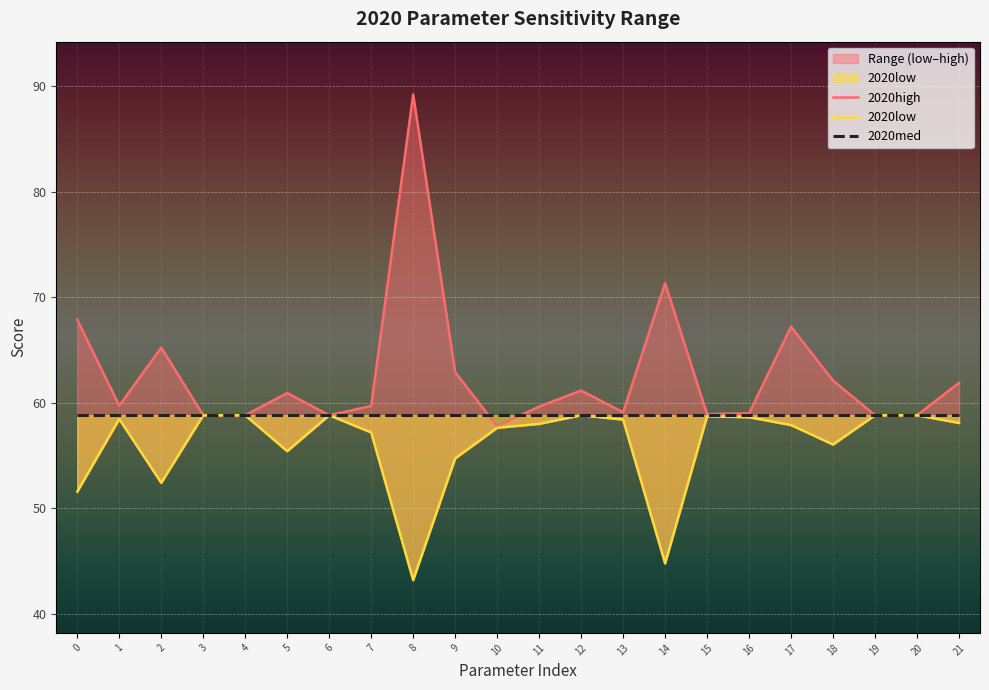

Reading left to right, transcribe all the data shown in this chart.

2020high: 0=67.9	1=59.7	2=65.2	3=58.8	4=58.8	5=60.9	6=58.8	7=59.7	8=89.2	9=62.9	10=57.8	11=59.6	12=61.2	13=59.1	14=71.3	15=58.9	16=59.0	17=67.2	18=62.1	19=58.8	20=58.8	21=61.9
2020low: 0=51.6	1=58.5	2=52.4	3=58.8	4=58.8	5=55.4	6=58.8	7=57.2	8=43.2	9=54.7	10=57.6	11=58.0	12=58.8	13=58.4	14=44.8	15=58.7	16=58.6	17=57.9	18=56.1	19=58.8	20=58.8	21=58.1